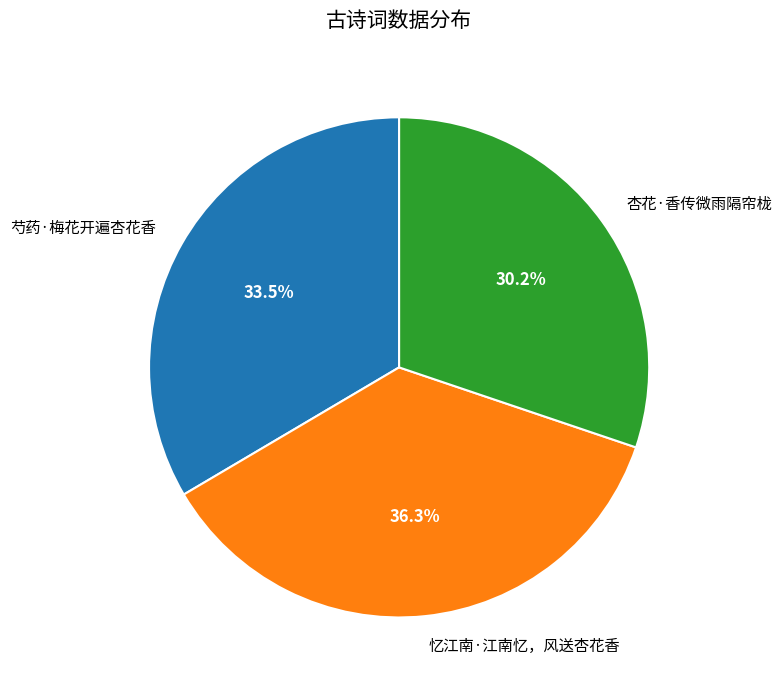

Does 忆江南·江南忆，风送杏花香 represent more than half of the total?

No